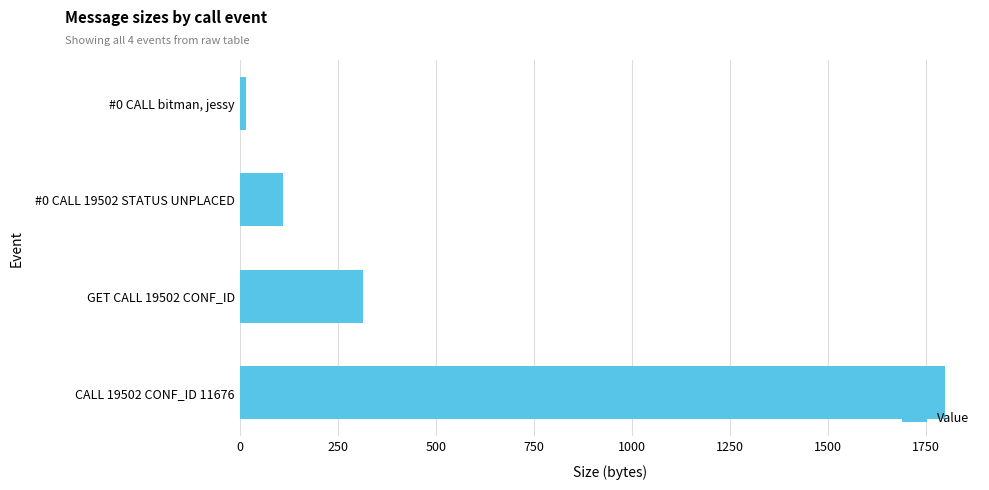

The chart shows a value of 16 at #0 CALL bitman, jessy. True or false?

True